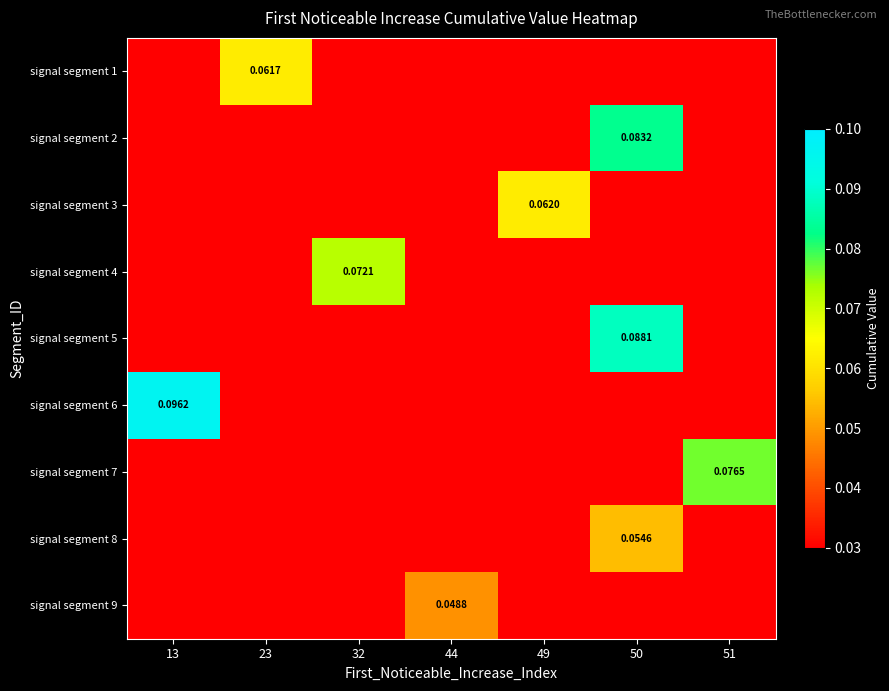

Is the value of signal segment 7 at 49 greater than the value of signal segment 1 at 13?

No